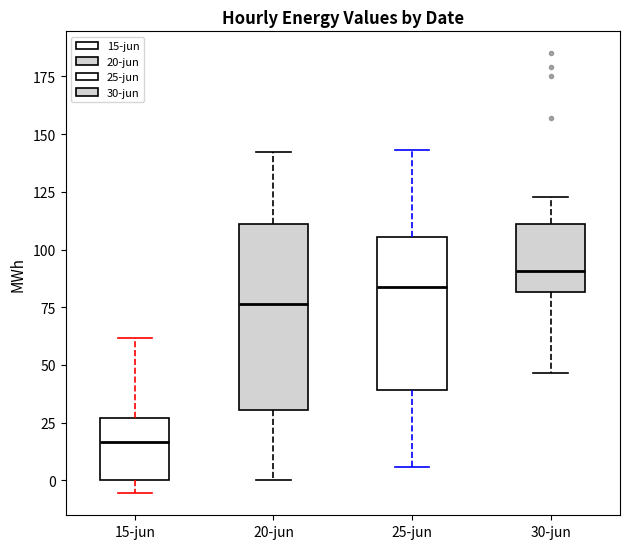

Reading left to right, read every box against the y-axis: the position of its median line, the range the box covers, and the ends of its whiskers. The values are not printed on the chart, so give them approximately, as read against the axis.

15-jun: median 15, box 0 to 25, whiskers -5 to 60
20-jun: median 75, box 30 to 110, whiskers 0 to 140
25-jun: median 85, box 40 to 105, whiskers 5 to 145
30-jun: median 90, box 80 to 110, whiskers 45 to 125